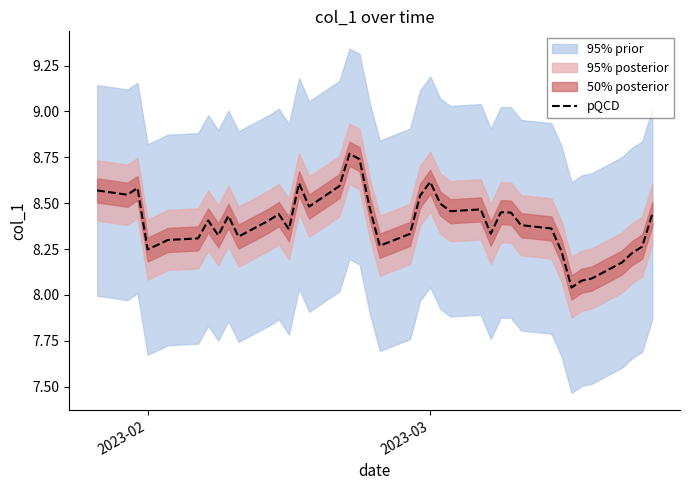

What is the minimum value shown in the chart?

8.0